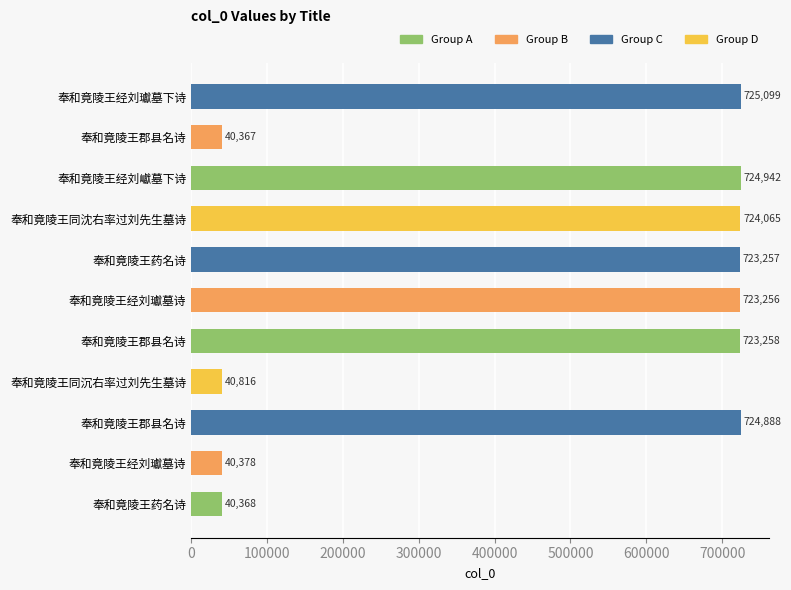

How many series are shown in this chart?

1